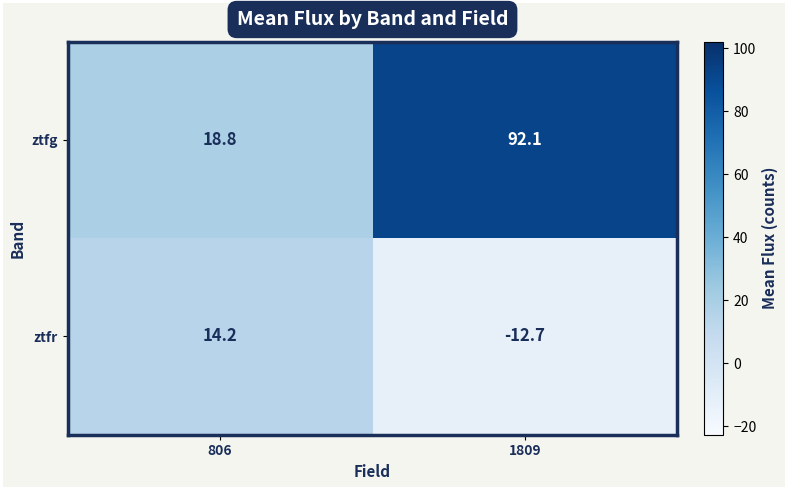

What is the smallest value displayed?

-12.7